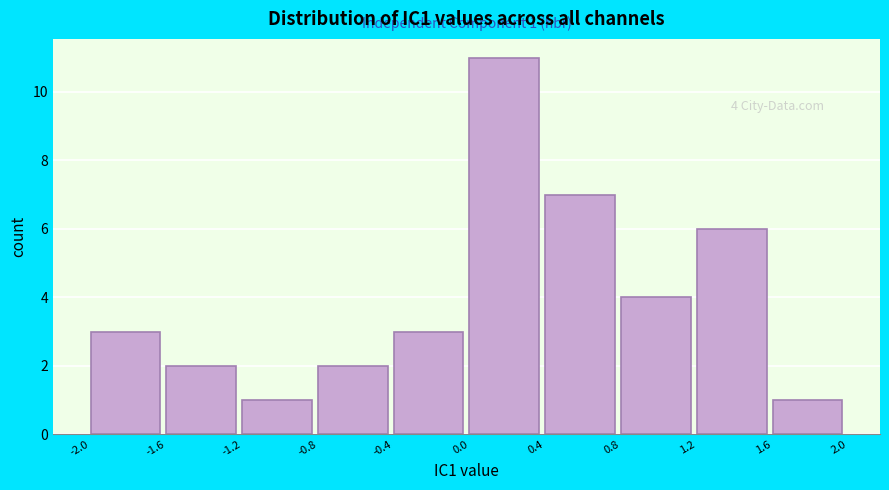

Which range on the x-axis has the tallest bar?

0.0 to 0.4